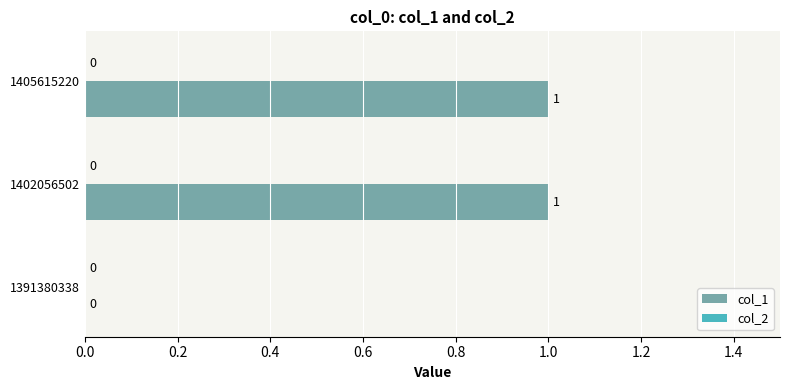

How many values are between 0 and 1?

3